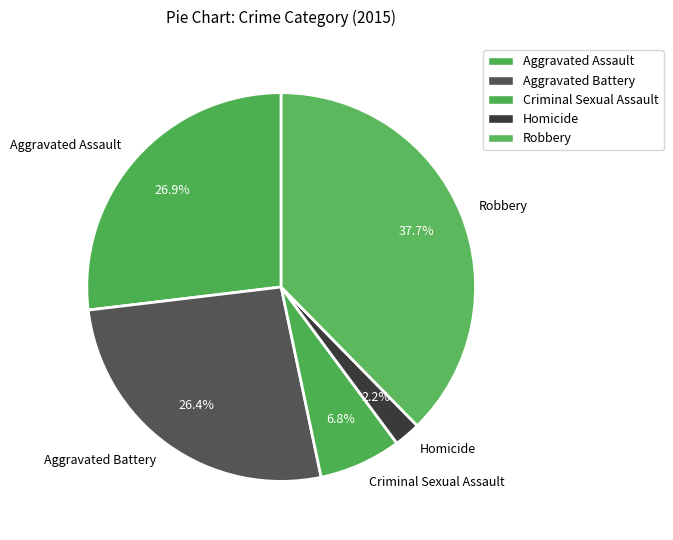

Is there a majority slice in this chart?

No